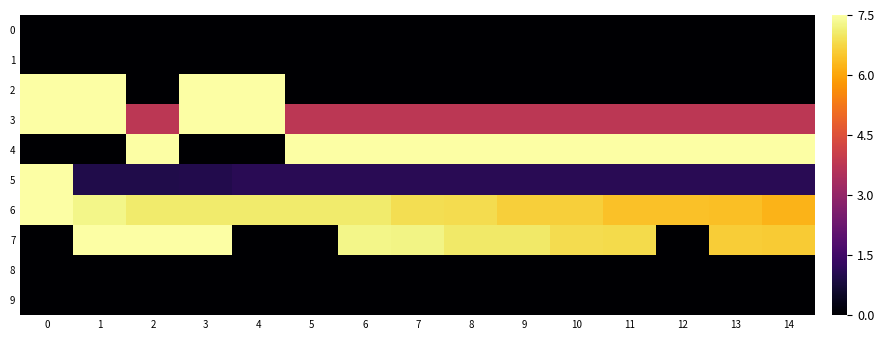

Which series changed the most between 8 and 13?

7